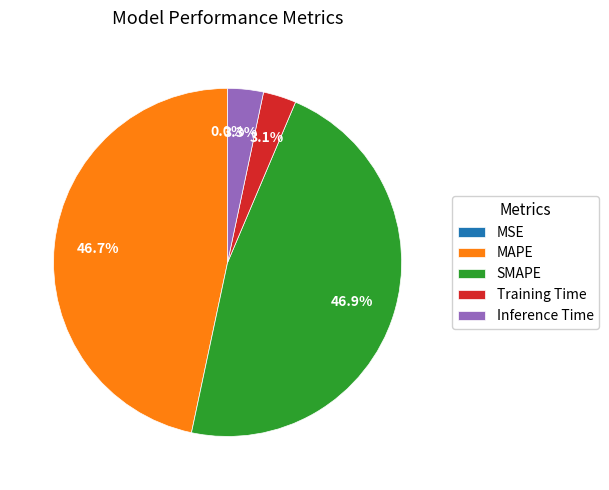

Which has a higher value, Training Time or MAPE?

MAPE